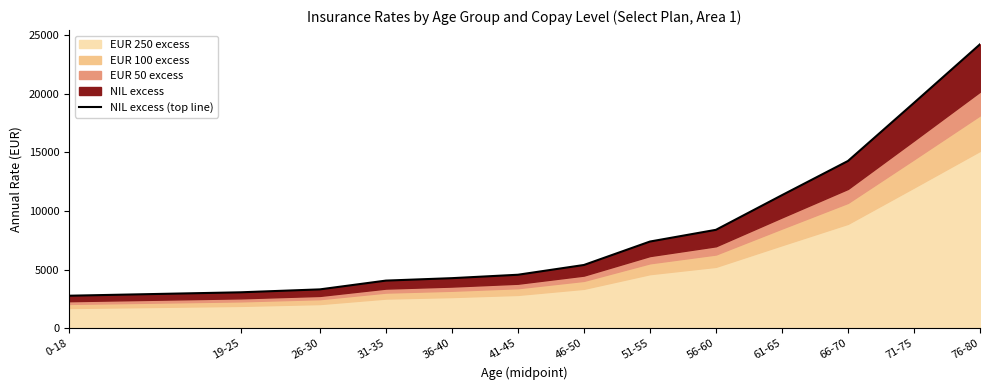

What position from the left is 26-30?

3